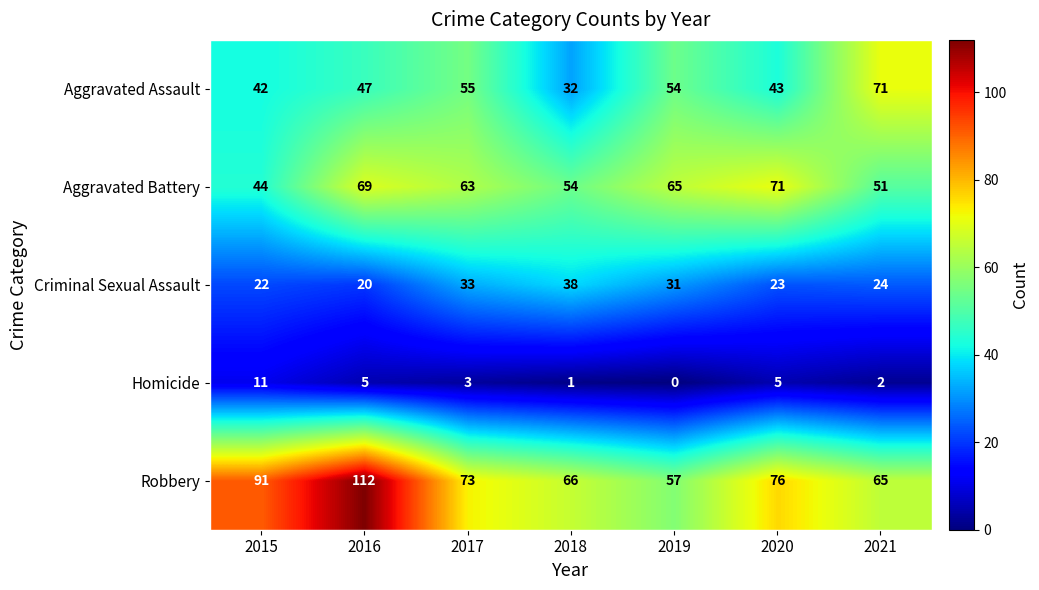

Which category has the highest value across all series?

2016